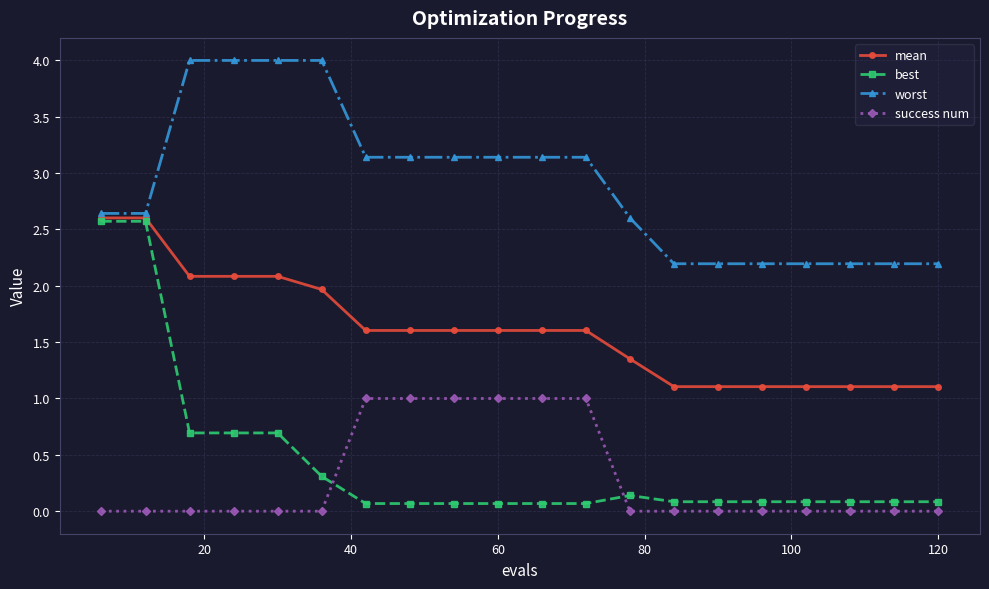

What is the maximum value shown in the chart?

4.0